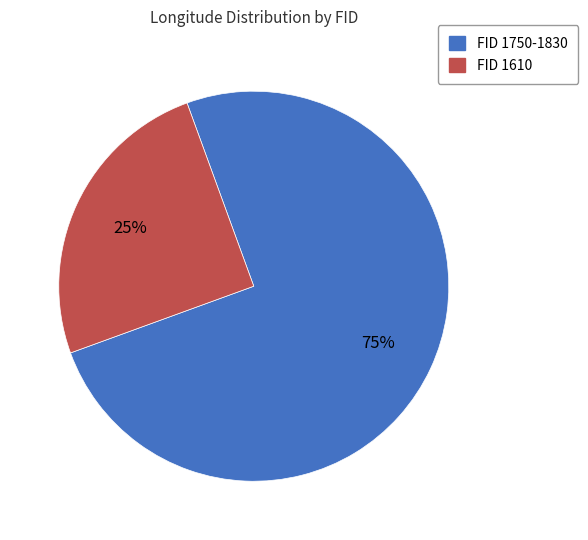

To the nearest percent, what is the difference between the largest and smallest slice percentages?

50%